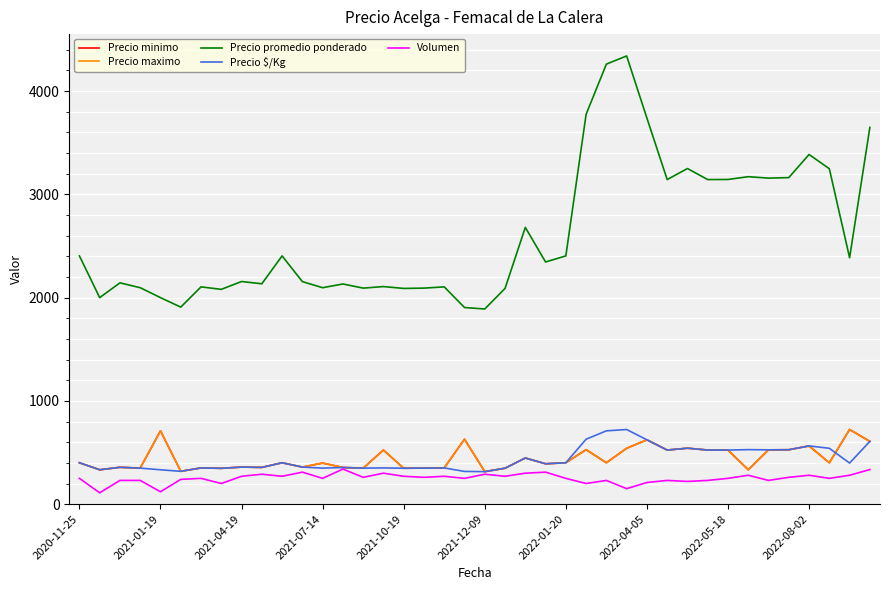

Does the chart have visible grid lines?

Yes